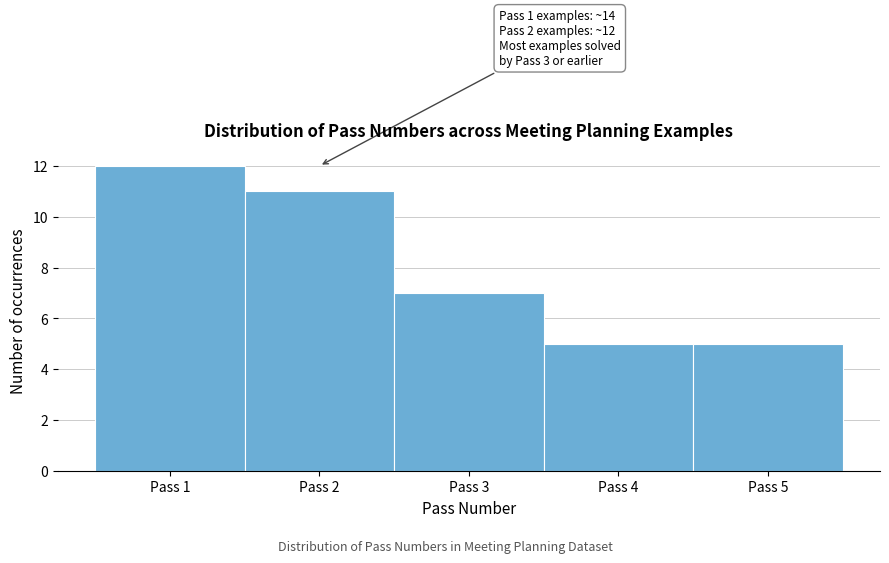

Over which range of the x-axis is the bar tallest?

0.5 to 1.5